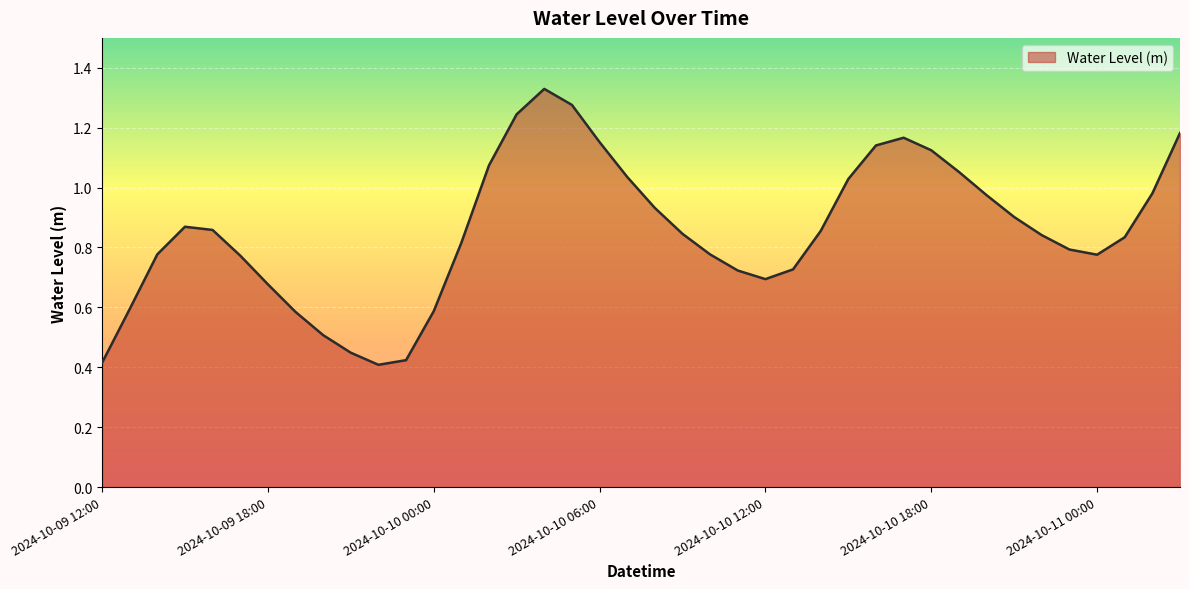

Count the number of categories in the chart.

40